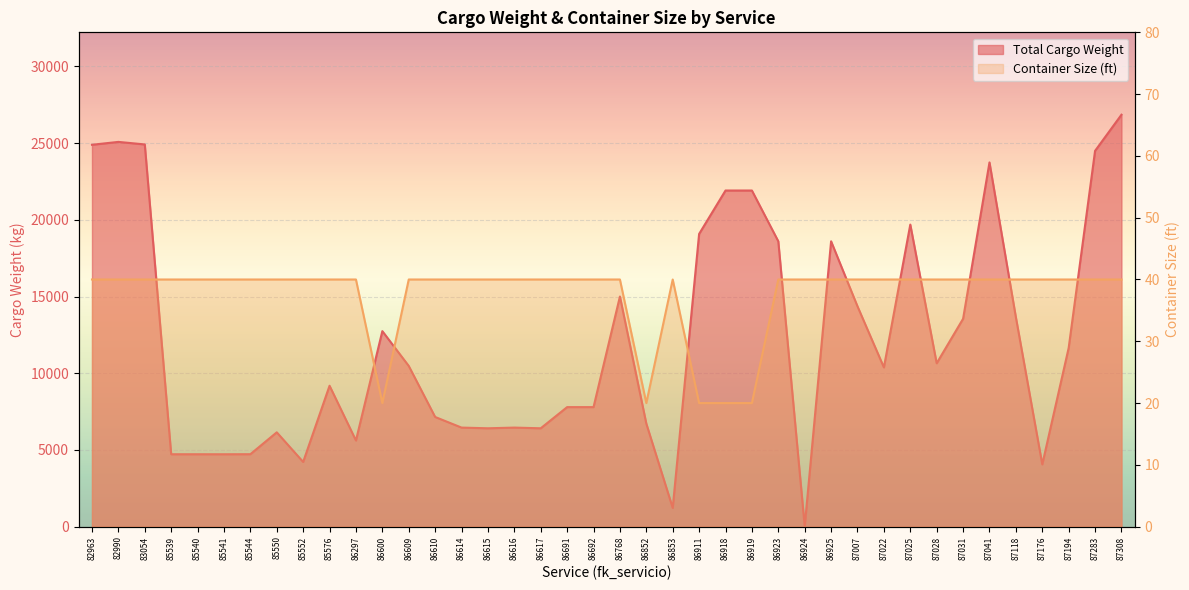

What is the total value across all series at 86911?

19100